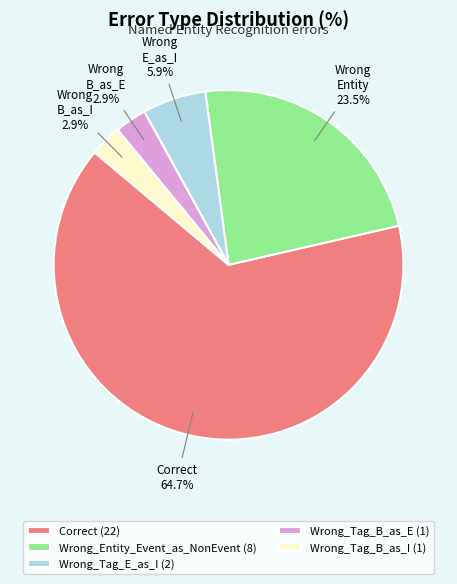

Between Wrong_Entity_Event_as_NonEvent (8) and Wrong_Tag_B_as_E (1), which is larger?

Wrong_Entity_Event_as_NonEvent (8)